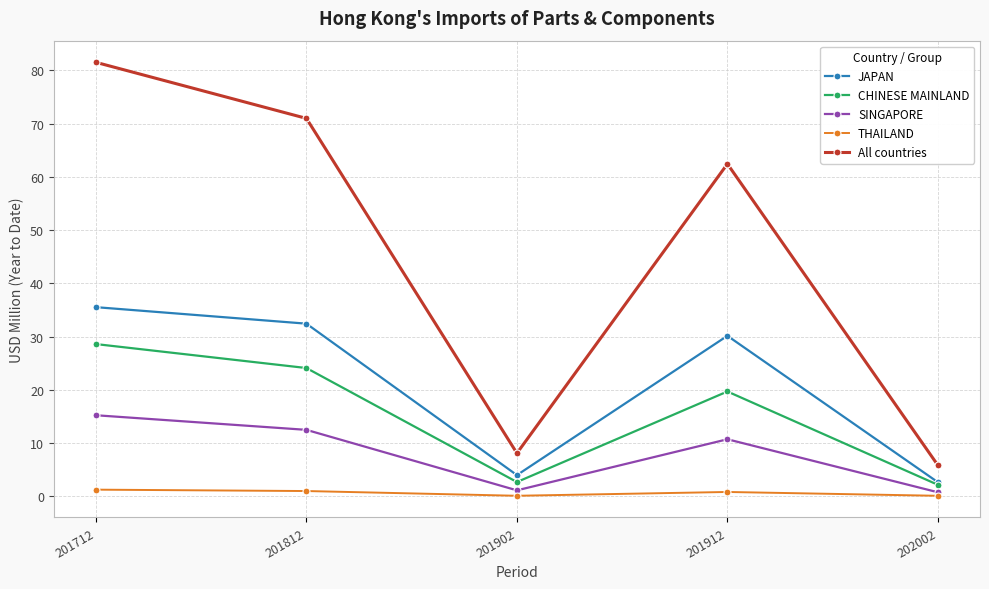

What is the total value across all series at 201812?

141.1